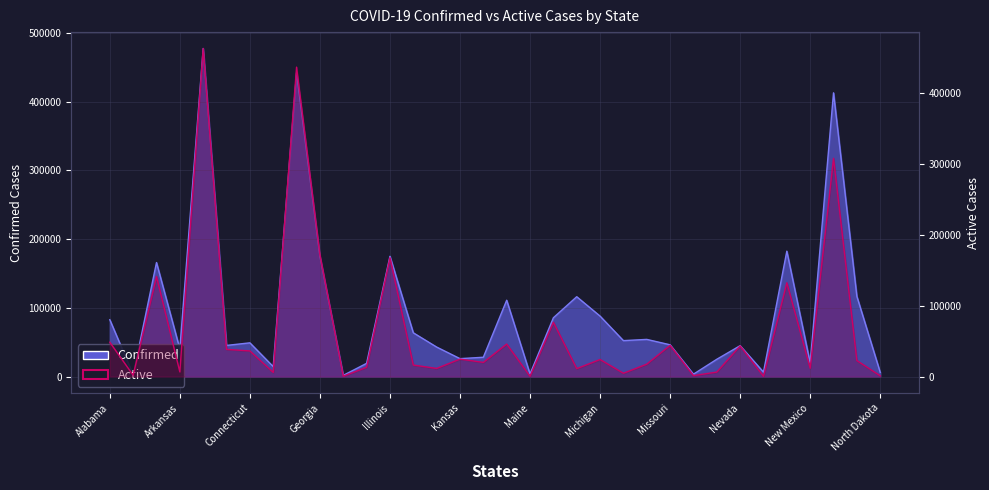

What is the lowest value of the Active series?

398